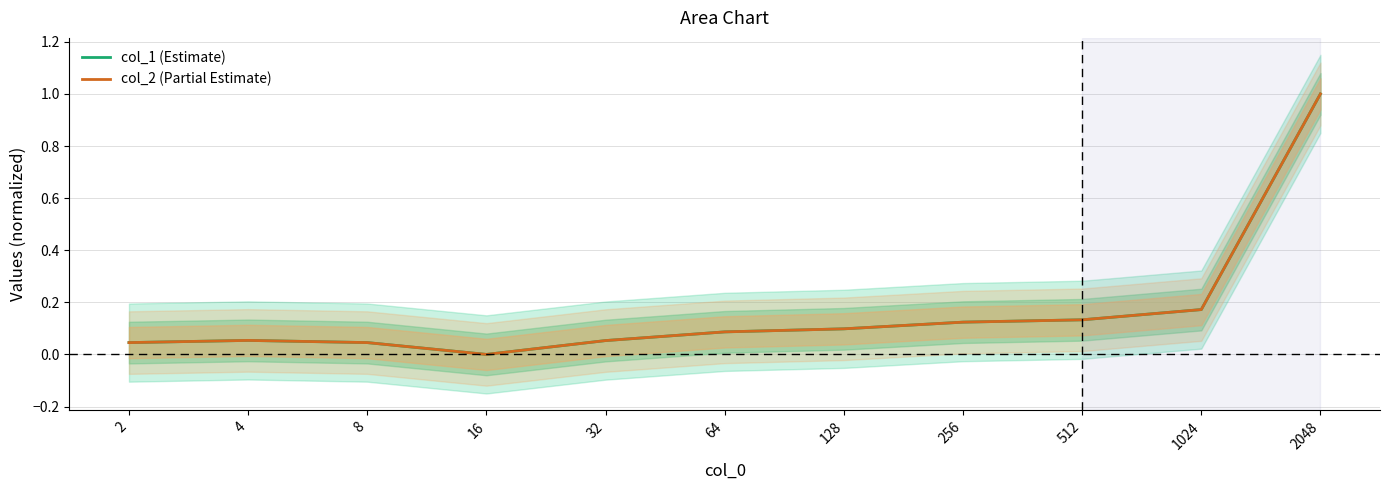

What is the approximate value of col_2 at 4?

0.1